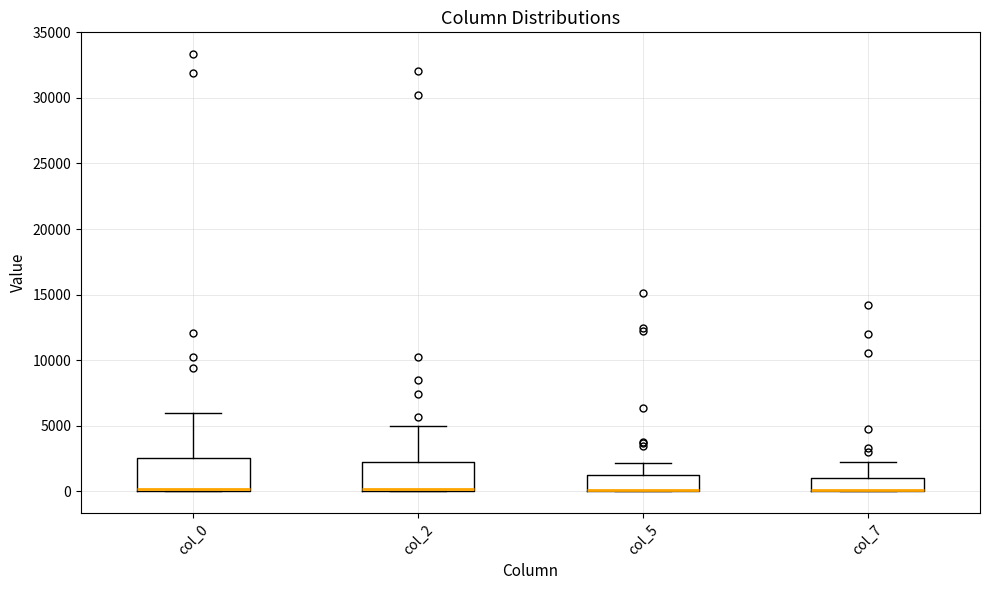

Where is the upper edge of the box for col_5 on the y-axis? The values are not printed on the chart, so give them approximately, as read against the axis.

1000